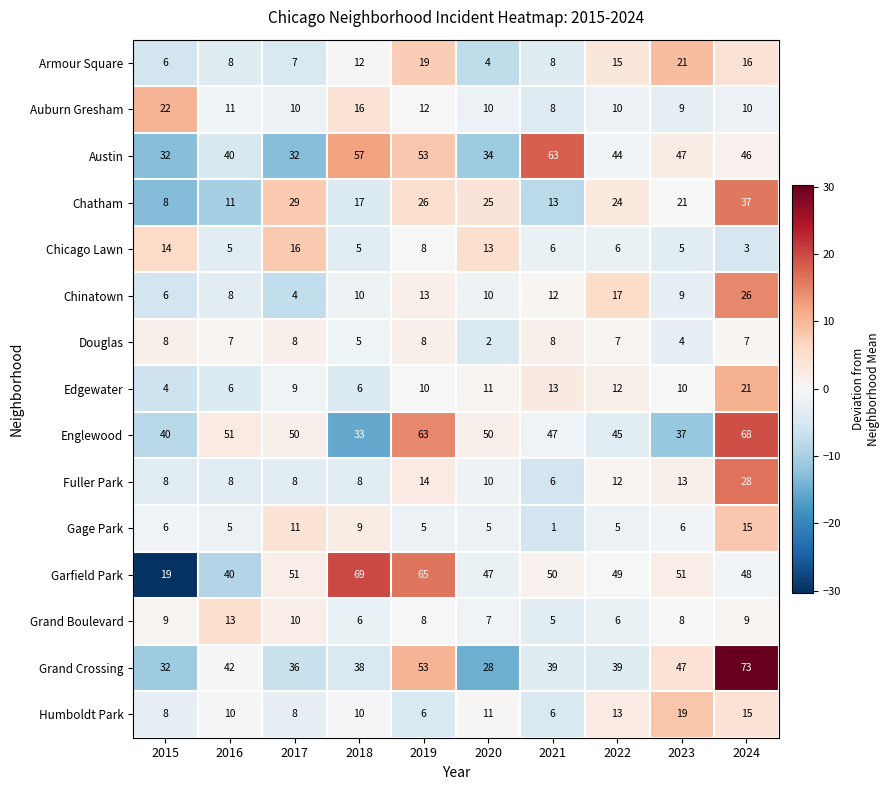

What is the difference between the maximum and minimum values in the Armour Square series?

17